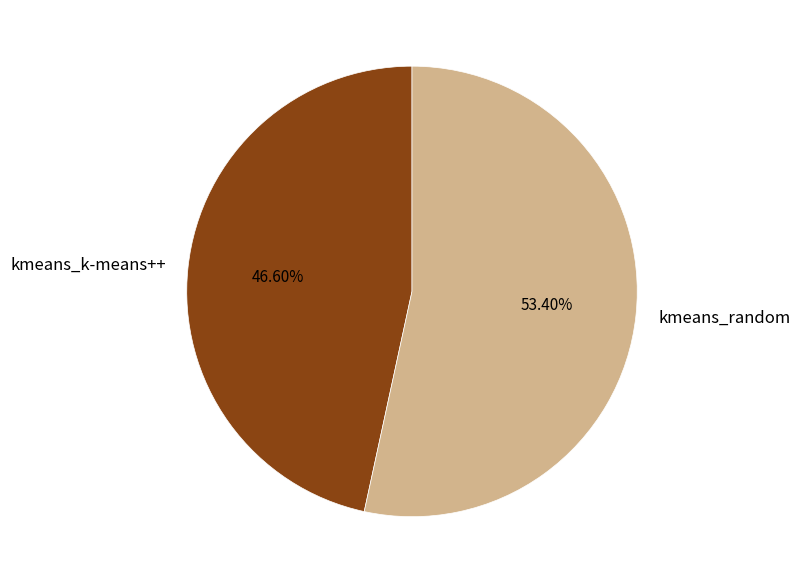

To the nearest percent, what is the difference between the largest and smallest slice percentages?

7%